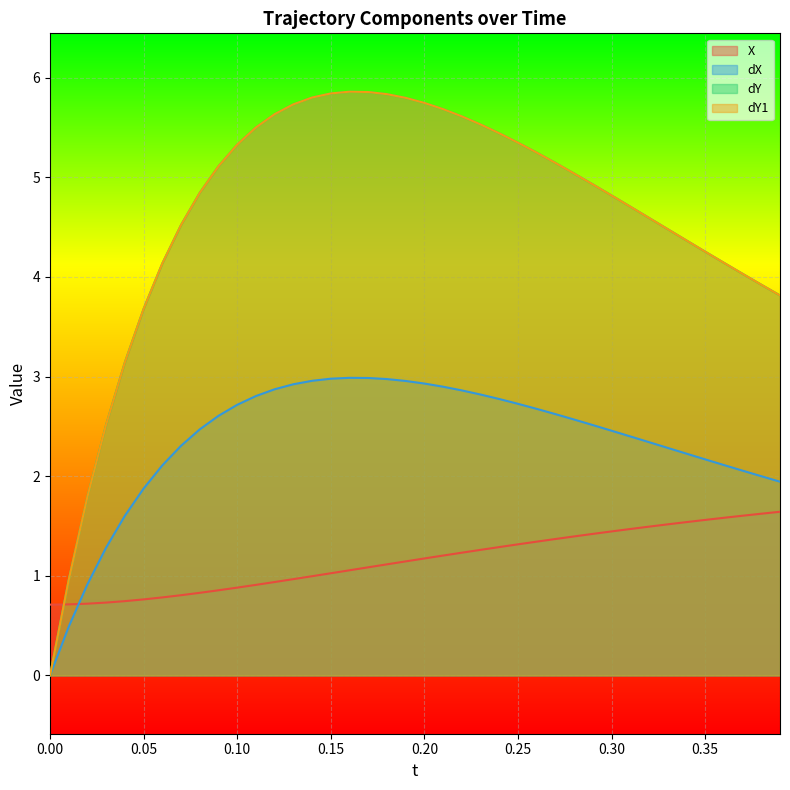

What is the minimum value for X?

0.7